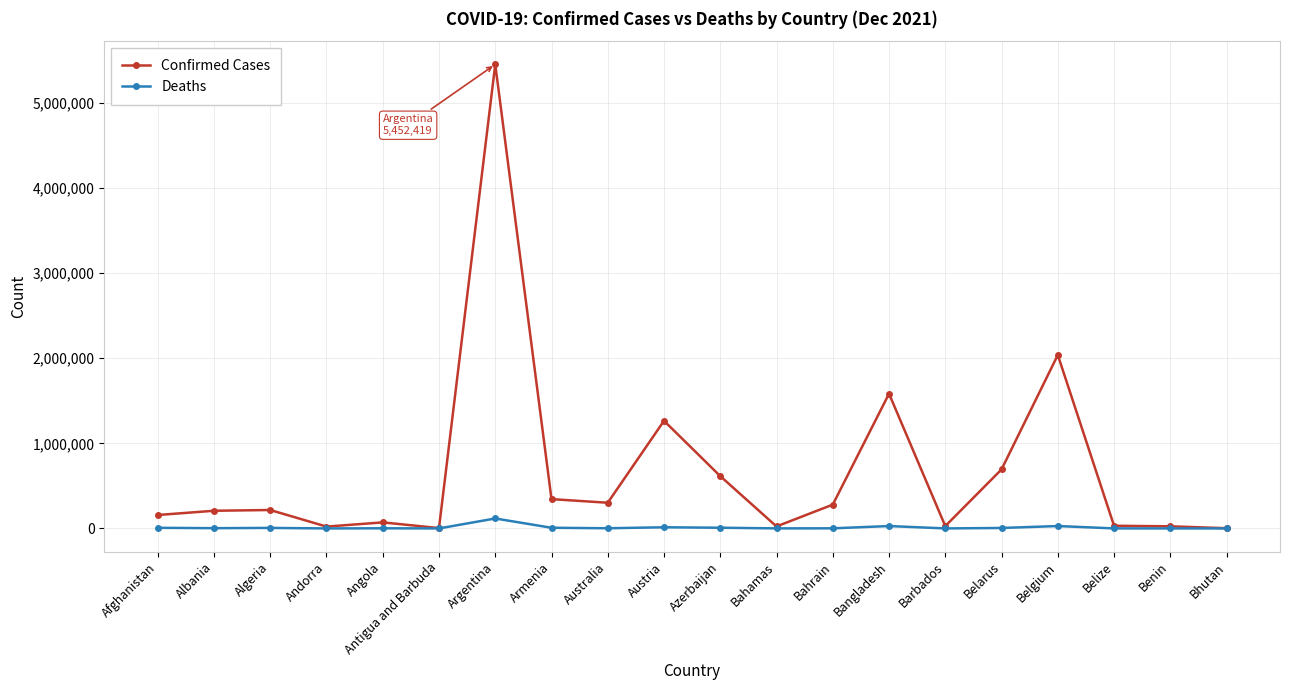

The Confirmed Cases series shows 854943 at Bangladesh. True or false?

False